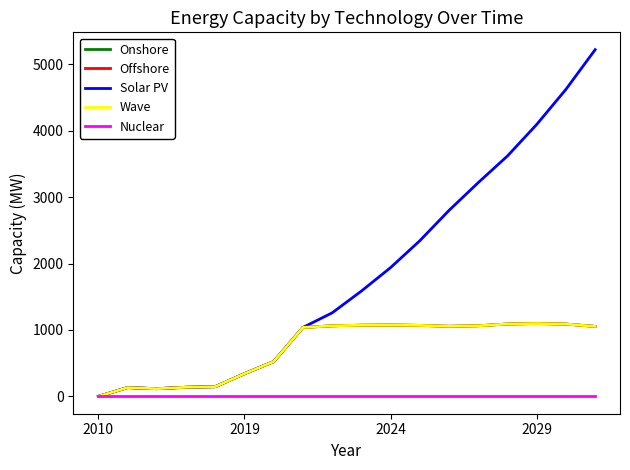

Does the chart display data point markers on the line(s)?

No